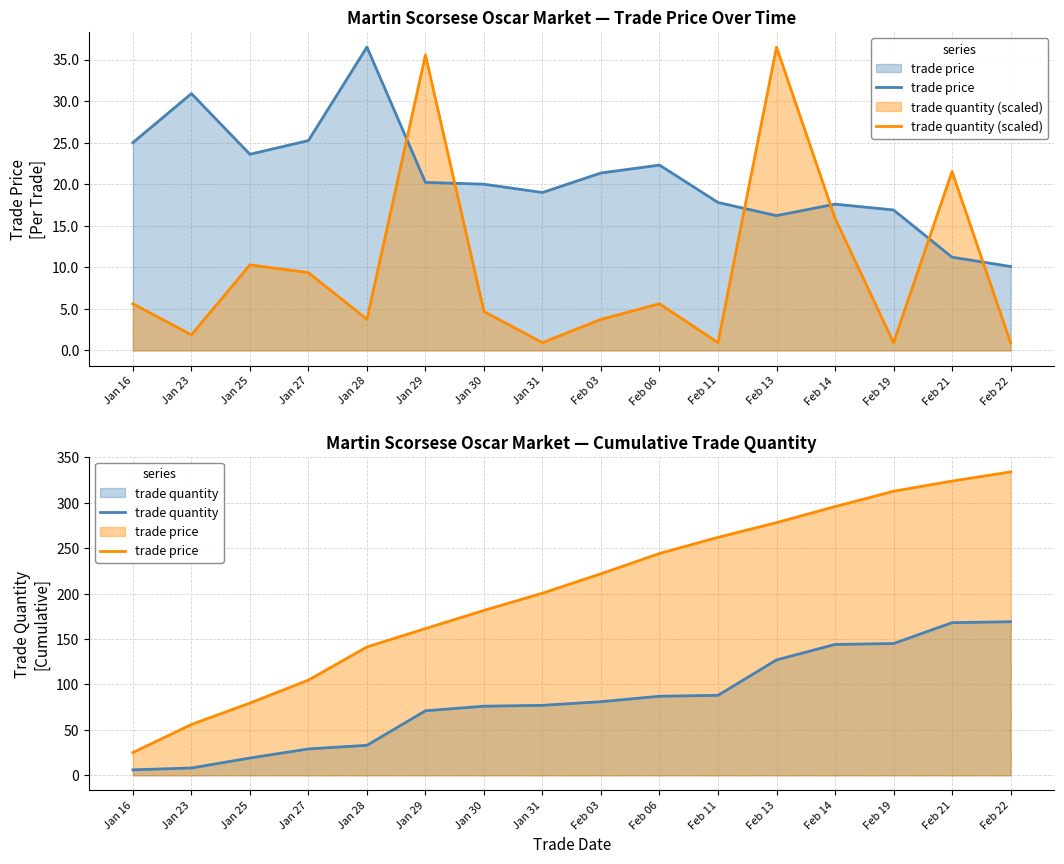

What is the lowest value of the trade quantity series?

6.0